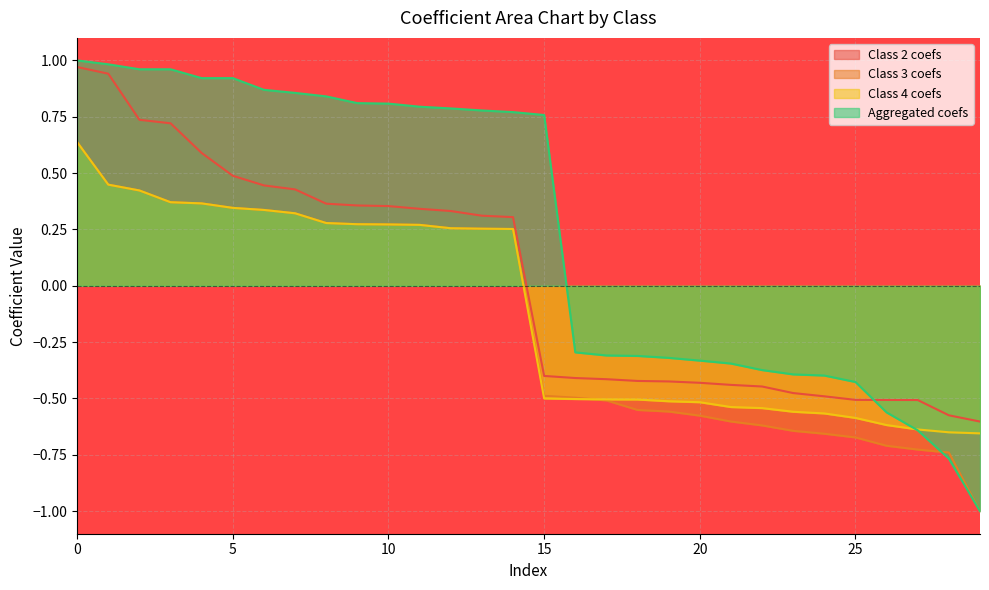

Reading right to left, what are all the values shown in this chart?

Class 2 coefs: 29=-0.6	28=-0.6	27=-0.5	26=-0.5	25=-0.5	24=-0.5	23=-0.5	22=-0.4	21=-0.4	20=-0.4	19=-0.4	18=-0.4	17=-0.4	16=-0.4	15=-0.4	14=0.3	13=0.3	12=0.3	11=0.3	10=0.4	9=0.4	8=0.4	7=0.4	6=0.4	5=0.5	4=0.6	3=0.7	2=0.7	1=0.9	0=1.0
Class 3 coefs: 29=-1.0	28=-0.7	27=-0.7	26=-0.7	25=-0.7	24=-0.7	23=-0.6	22=-0.6	21=-0.6	20=-0.6	19=-0.6	18=-0.6	17=-0.5	16=-0.5	15=-0.5	14=0.3	13=0.3	12=0.3	11=0.3	10=0.3	9=0.3	8=0.3	7=0.3	6=0.3	5=0.3	4=0.4	3=0.4	2=0.4	1=0.4	0=0.6
Class 4 coefs: 29=-0.7	28=-0.6	27=-0.6	26=-0.6	25=-0.6	24=-0.6	23=-0.6	22=-0.5	21=-0.5	20=-0.5	19=-0.5	18=-0.5	17=-0.5	16=-0.5	15=-0.5	14=0.3	13=0.3	12=0.3	11=0.3	10=0.3	9=0.3	8=0.3	7=0.3	6=0.3	5=0.3	4=0.4	3=0.4	2=0.4	1=0.4	0=0.6
Aggregated coefs: 29=-1.0	28=-0.8	27=-0.6	26=-0.6	25=-0.4	24=-0.4	23=-0.4	22=-0.4	21=-0.3	20=-0.3	19=-0.3	18=-0.3	17=-0.3	16=-0.3	15=0.8	14=0.8	13=0.8	12=0.8	11=0.8	10=0.8	9=0.8	8=0.8	7=0.9	6=0.9	5=0.9	4=0.9	3=1.0	2=1.0	1=1.0	0=1.0